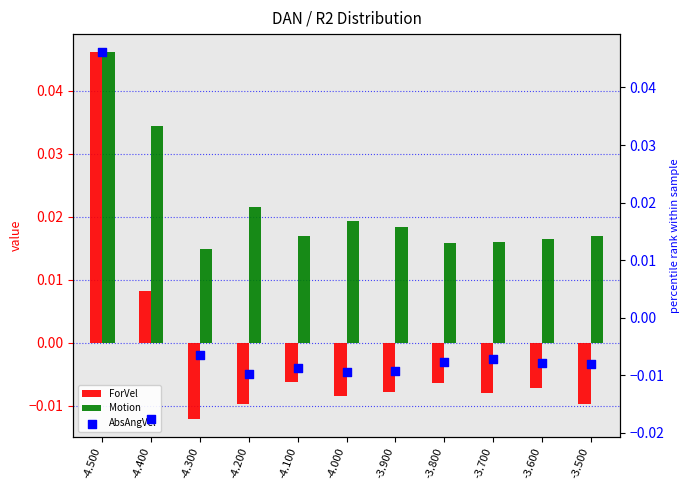

Which series has the largest Y range (max minus min)?

AbsAngVel